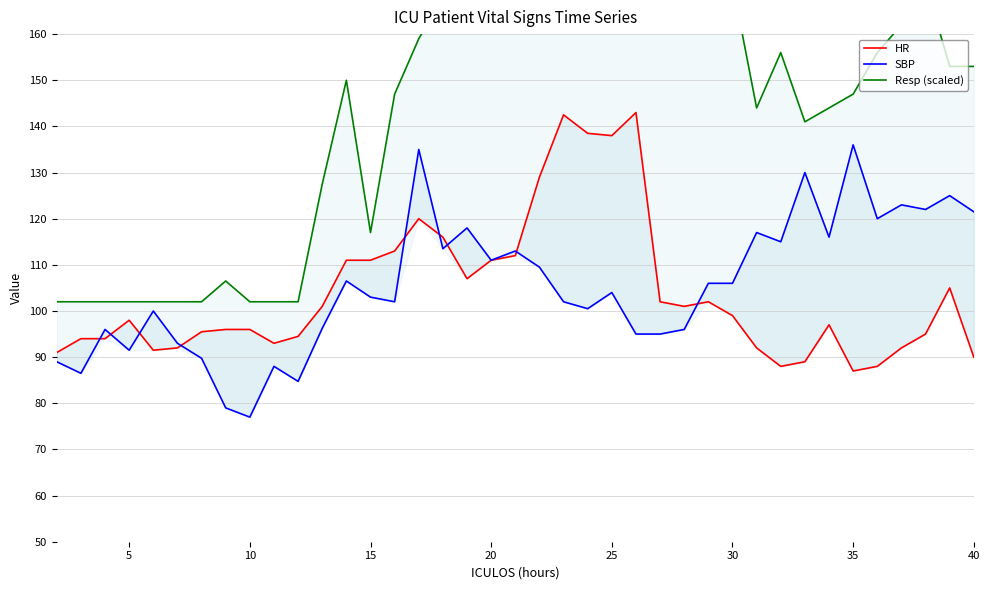

Which series has the largest total across all categories?

Resp (scaled)